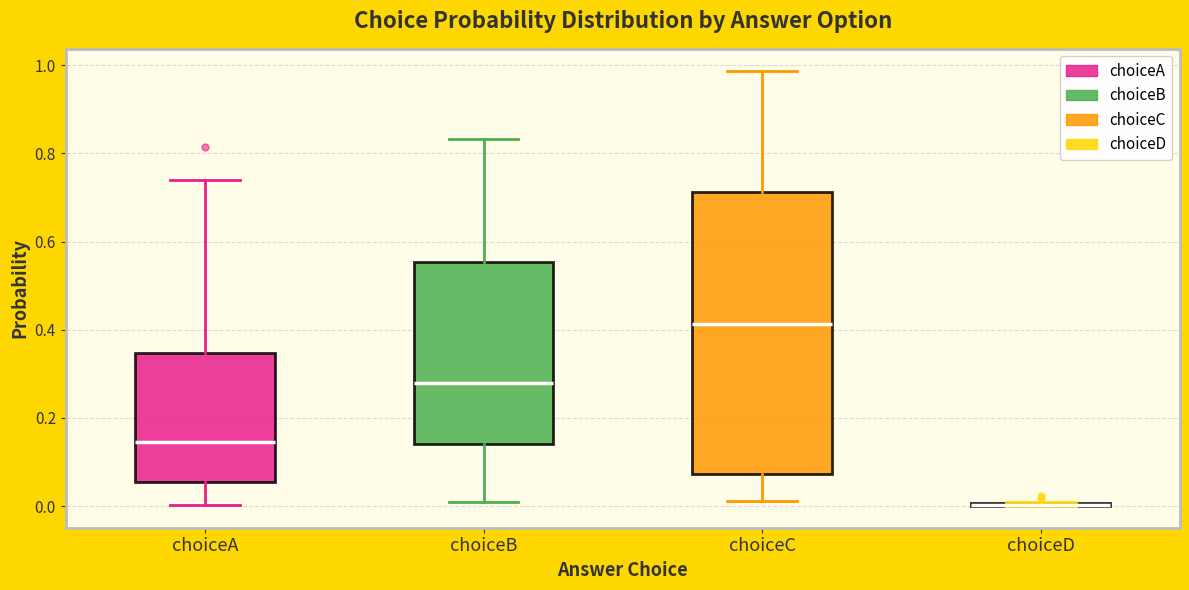

Which box is the tallest, from its lower edge to its upper edge?

choiceC